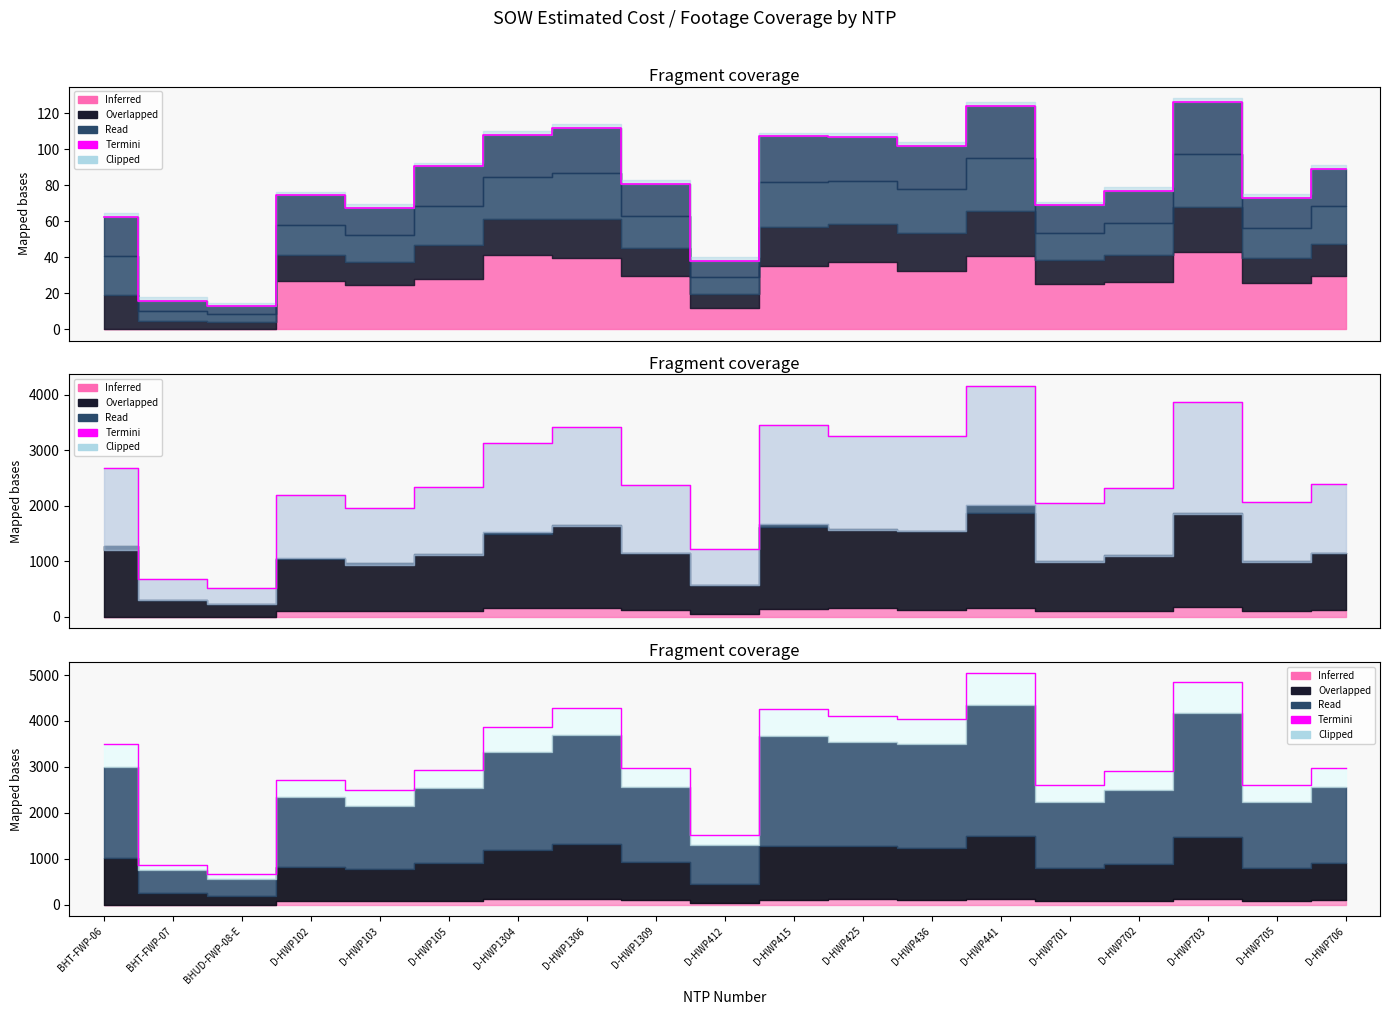

True or false: Termini_line and Termini intersect in this chart.

False